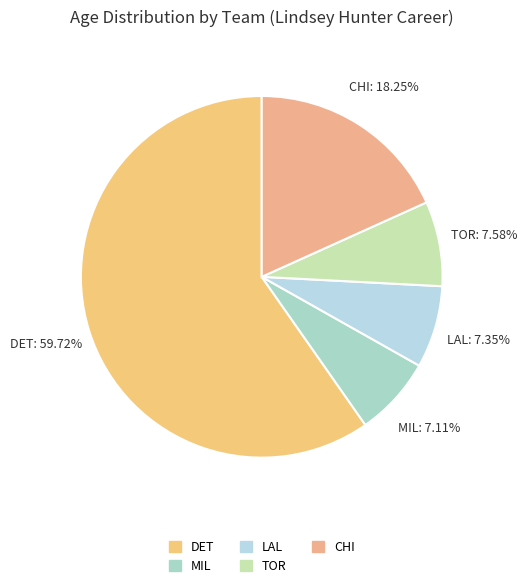

How many segments does this pie chart have?

5